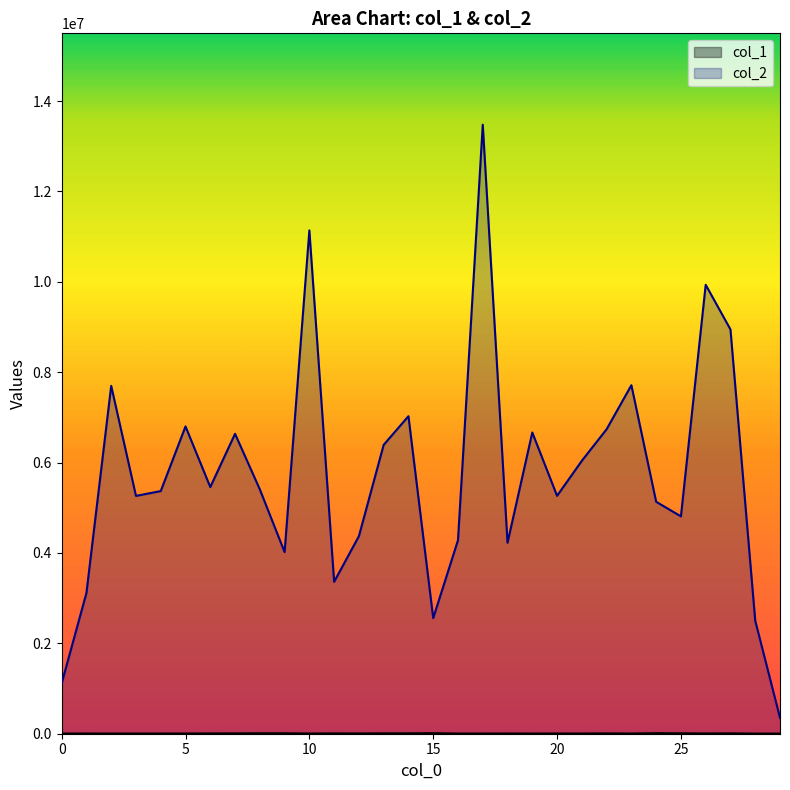

At how many categories does at least one series exceed 4538864?

20